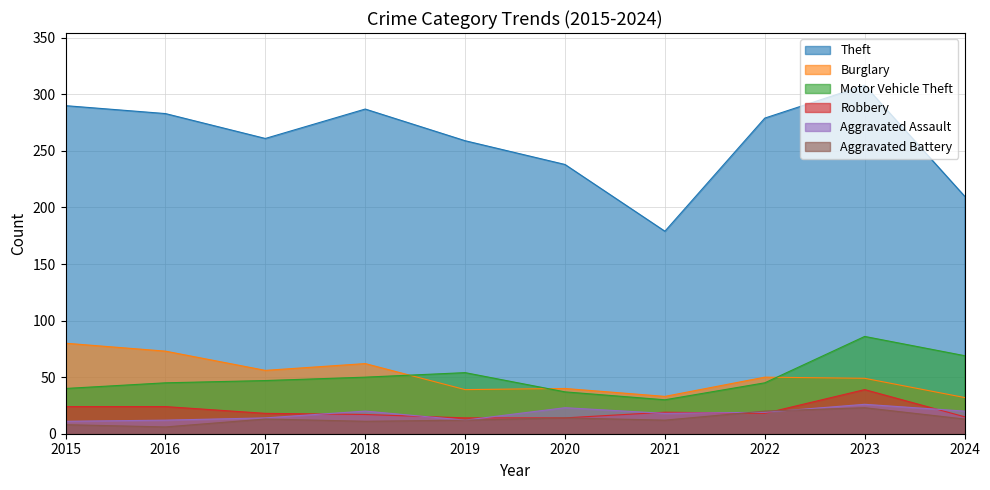

What is the average value of the Theft series?

259